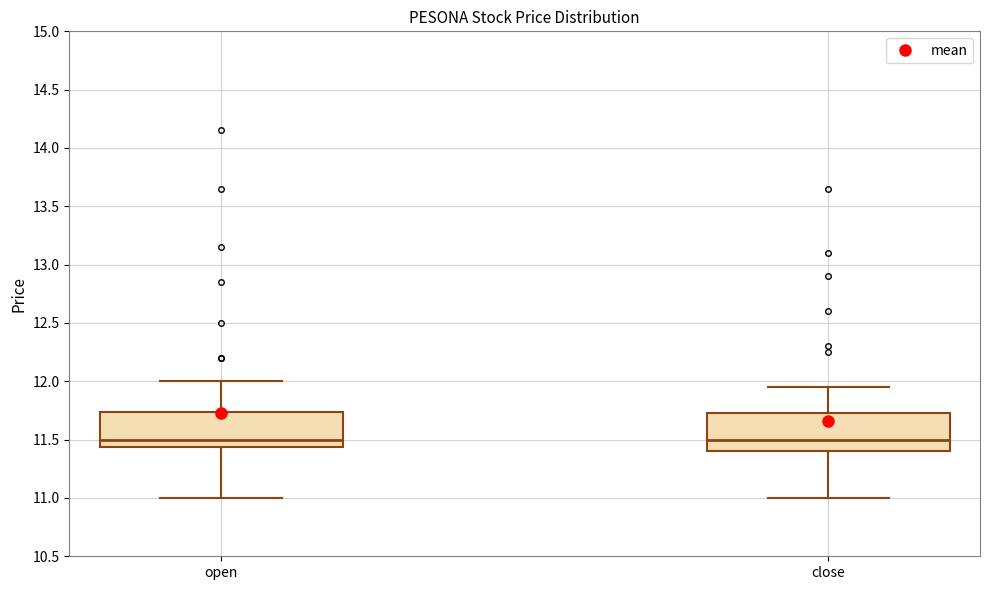

Reading left to right, read every box against the y-axis: the position of its median line, the range the box covers, and the ends of its whiskers. The values are not printed on the chart, so give them approximately, as read against the axis.

open: median 11.50, box 11.45 to 11.75, whiskers 11.00 to 12.00
close: median 11.50, box 11.40 to 11.75, whiskers 11.00 to 11.95